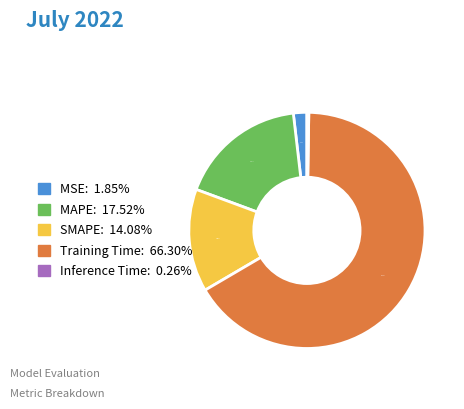

Which slice is the largest?

Training Time